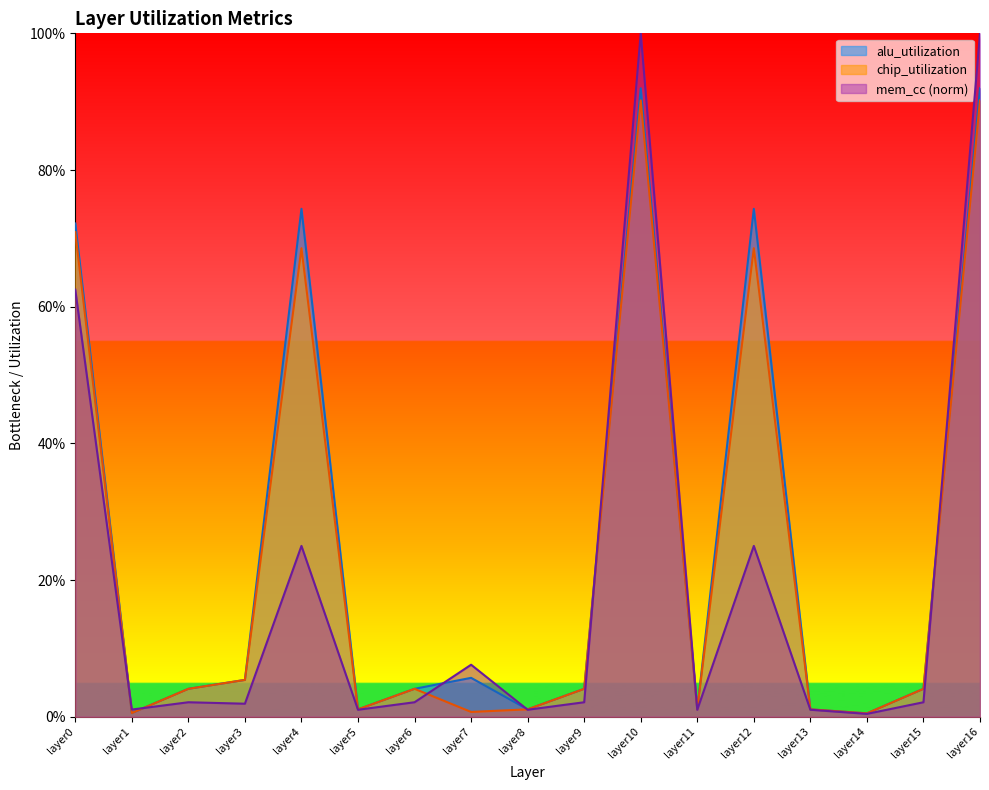

Reading left to right, extract all data points from this chart.

alu_utilization: layer0=72.2	layer1=0.5	layer2=4.1	layer3=5.4	layer4=74.3	layer5=1.1	layer6=4.1	layer7=5.7	layer8=1.1	layer9=4.1	layer10=92.0	layer11=1.1	layer12=74.3	layer13=1.1	layer14=0.5	layer15=4.1	layer16=92.0
chip_utilization: layer0=70.9	layer1=0.5	layer2=4.1	layer3=5.4	layer4=68.6	layer5=1.1	layer6=4.1	layer7=0.7	layer8=1.1	layer9=4.1	layer10=90.2	layer11=1.1	layer12=68.6	layer13=1.1	layer14=0.5	layer15=4.1	layer16=90.2
mem_cc: layer0=62.5	layer1=1.1	layer2=2.1	layer3=1.9	layer4=25.0	layer5=1.0	layer6=2.1	layer7=7.6	layer8=1.0	layer9=2.1	layer10=100.0	layer11=1.0	layer12=25.0	layer13=1.0	layer14=0.4	layer15=2.1	layer16=100.0